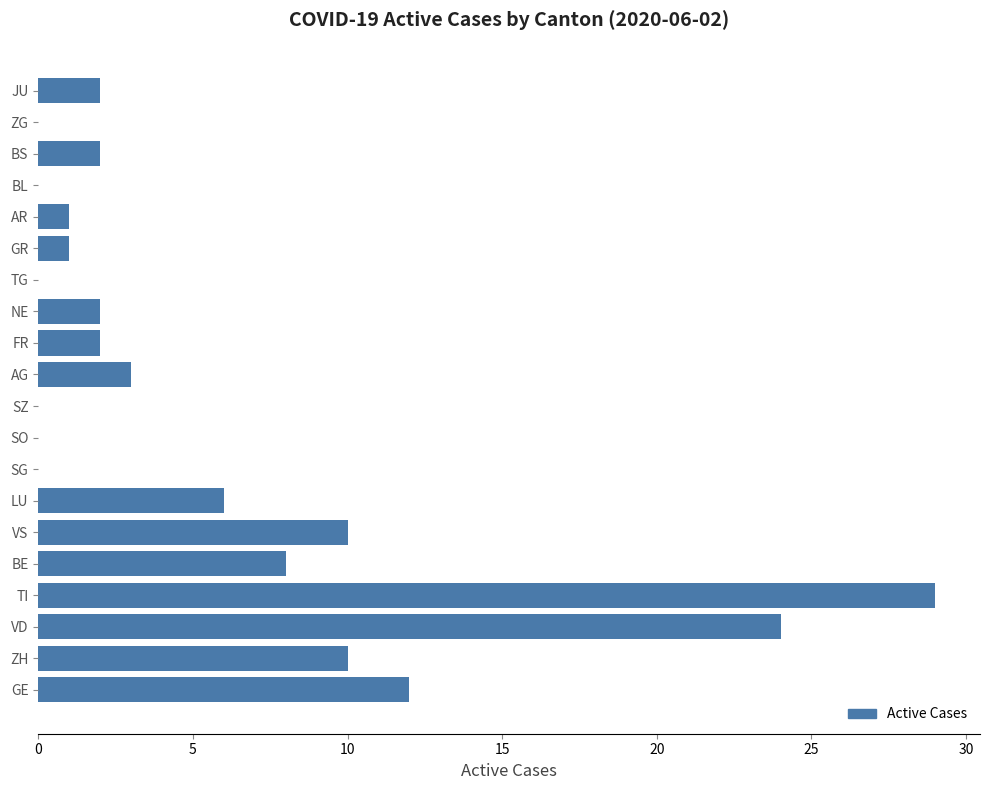

True or false: the data shows 12 at GE.

True